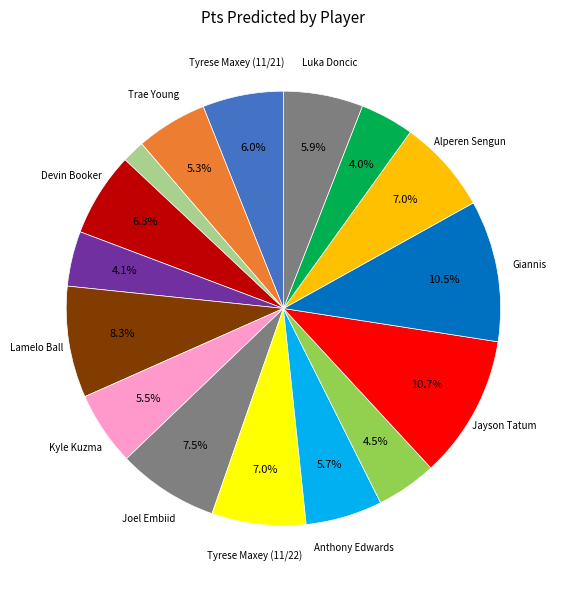

Which category has the biggest portion of the pie?

Jayson Tatum